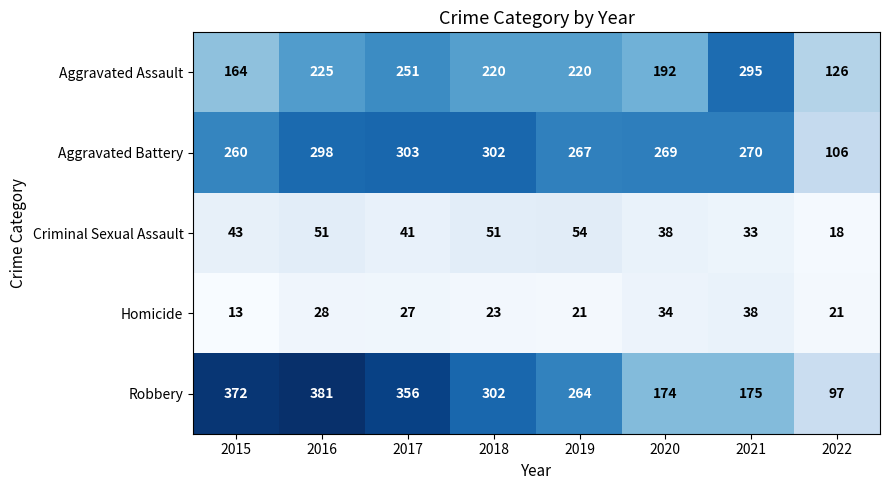

True or false: Robbery has a value of 472 at 2019.

False